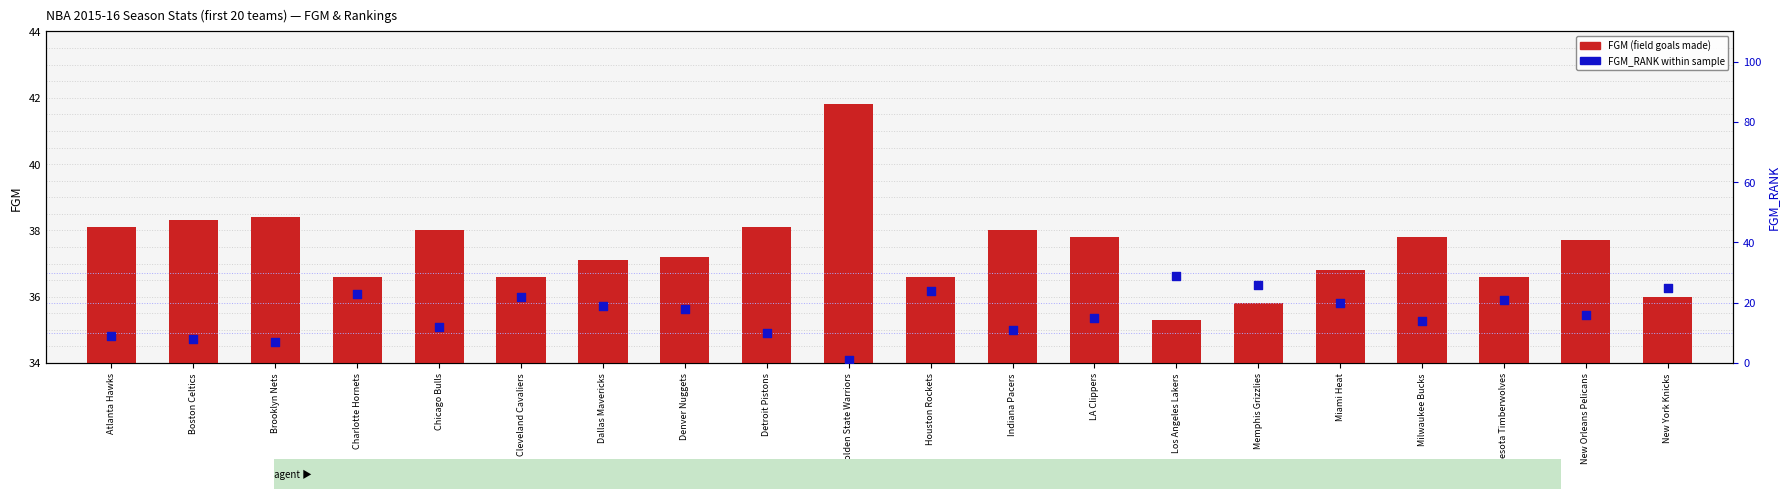

What are all the series names shown in the legend?

FGM (field goals made), FGM_RANK